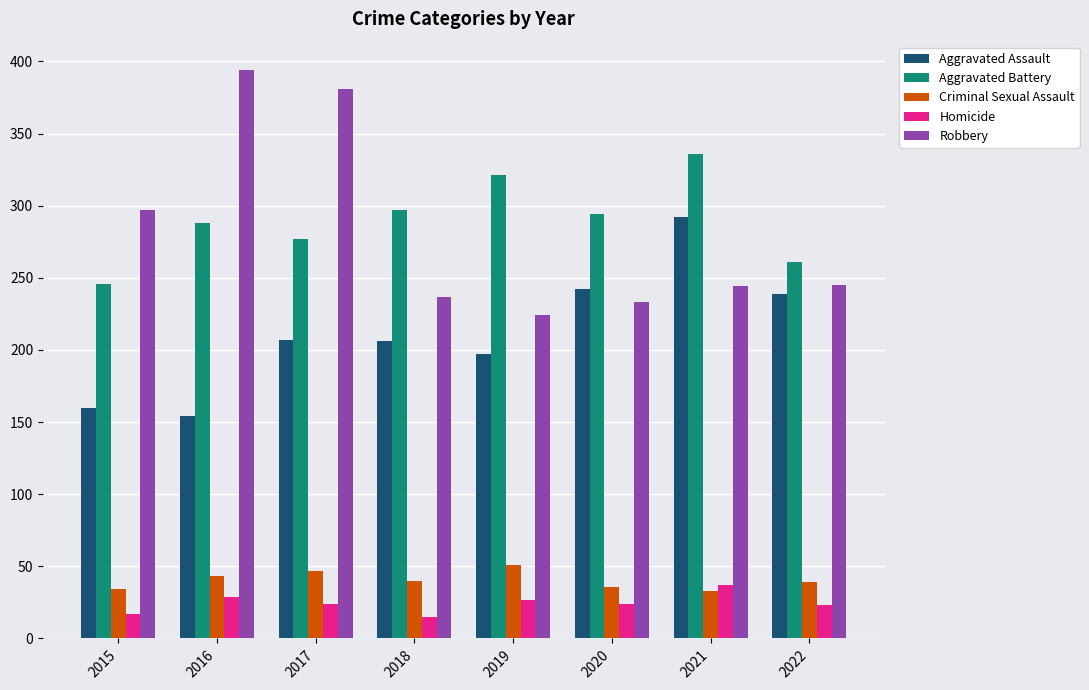

The Criminal Sexual Assault series shows 51 at 2019. True or false?

True